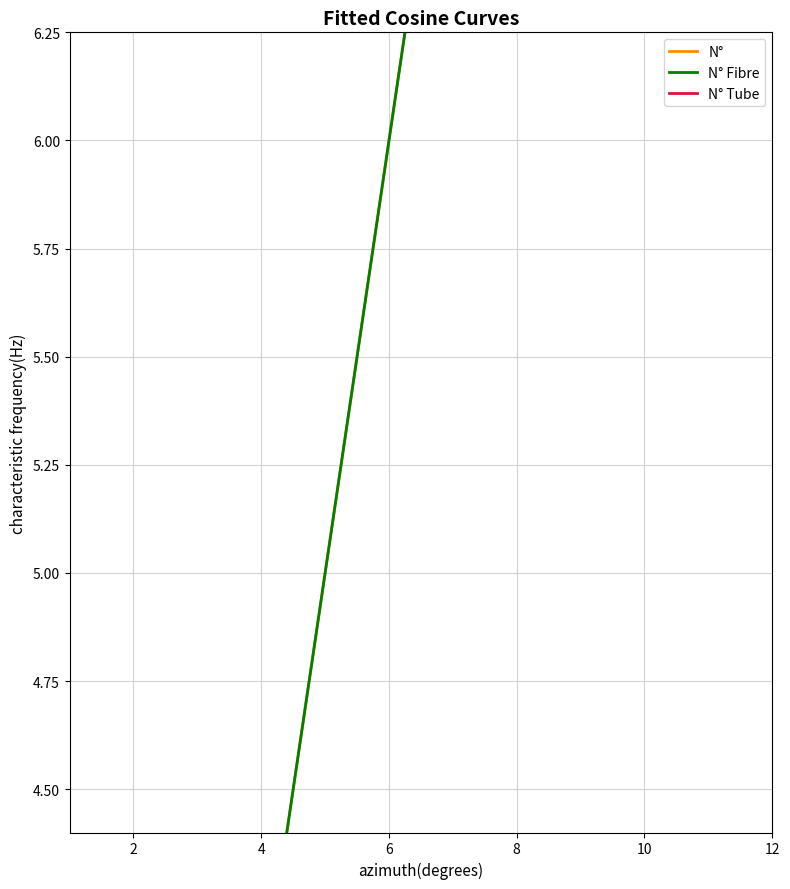

Rank the series at 4 from highest to lowest value.

N°, N° Fibre, N° Tube